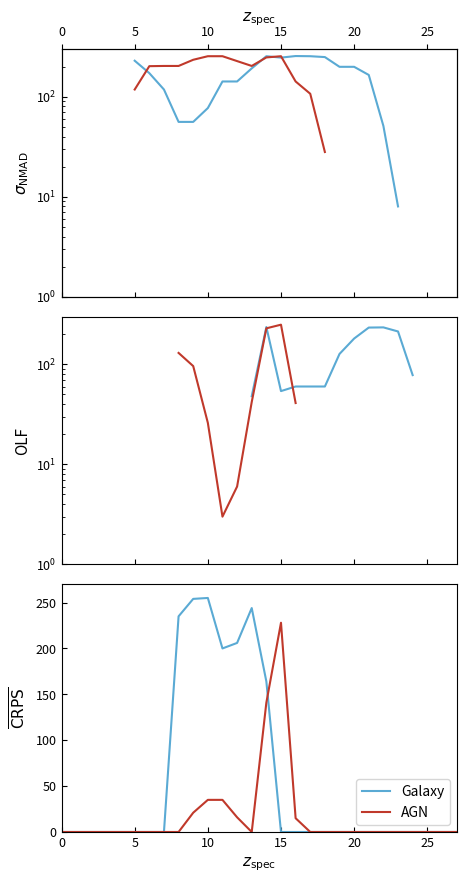

True or false: AGN and Galaxy intersect in this chart.

True